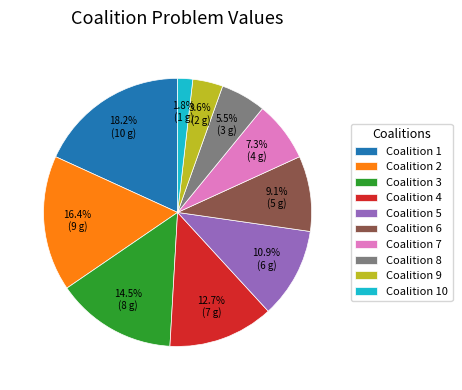

What is the smallest slice in the pie chart?

Coalition 10